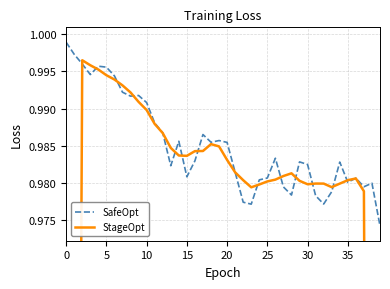

Rank the series by their maximum value, from lowest to highest.

StageOpt, SafeOpt